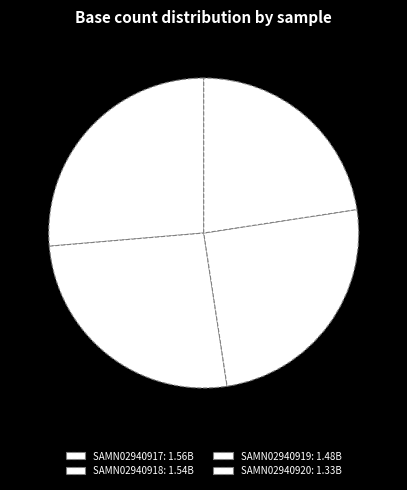

Is there a majority slice in this chart?

No